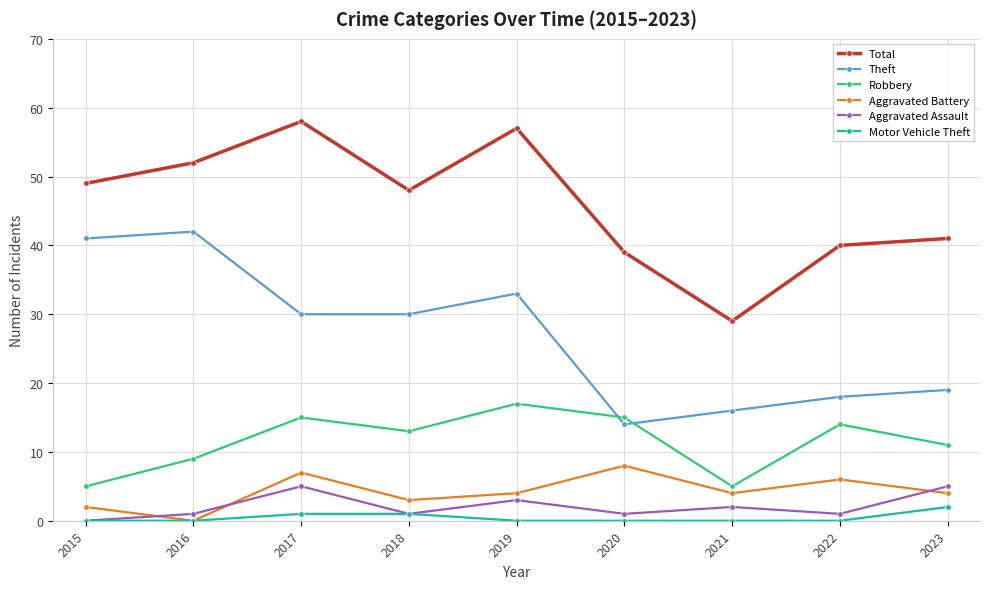

What are all the series names shown in the legend?

Total, Theft, Robbery, Aggravated Battery, Aggravated Assault, Motor Vehicle Theft